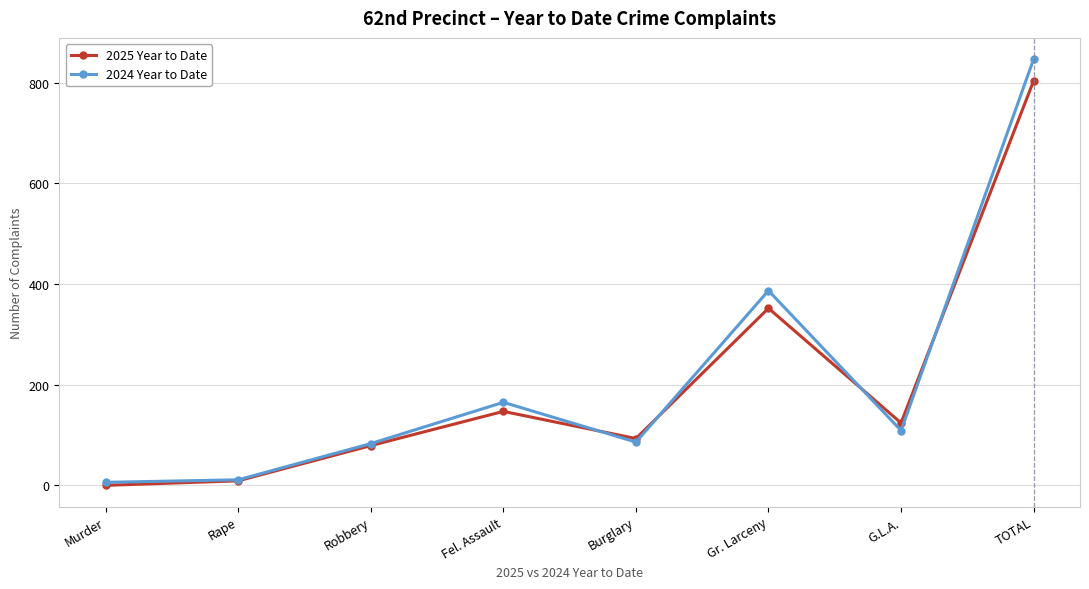

What is the approximate value of 2025 Year to Date at TOTAL?

804